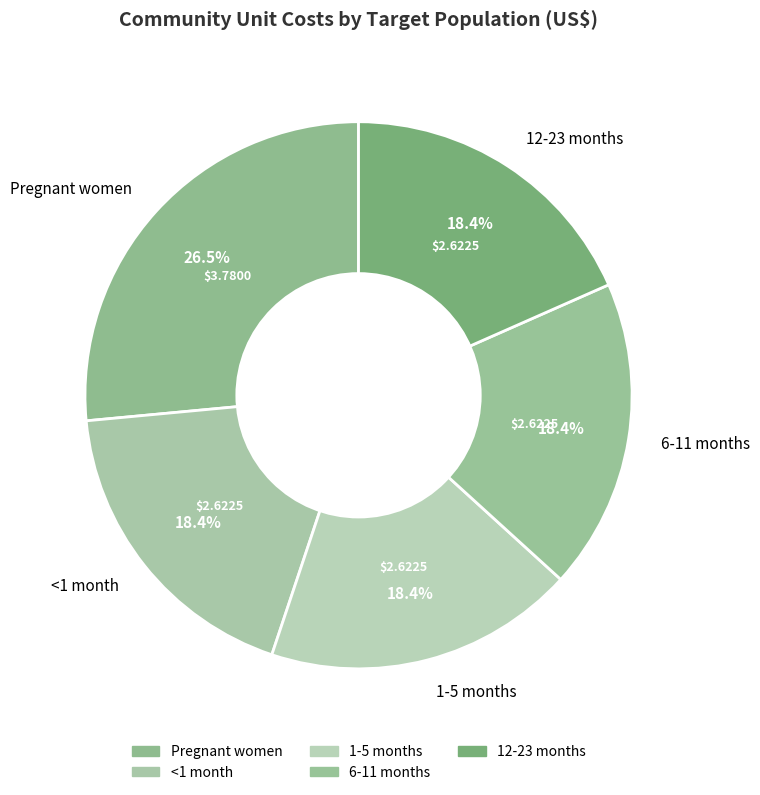

What is the largest slice in the pie chart?

Pregnant women